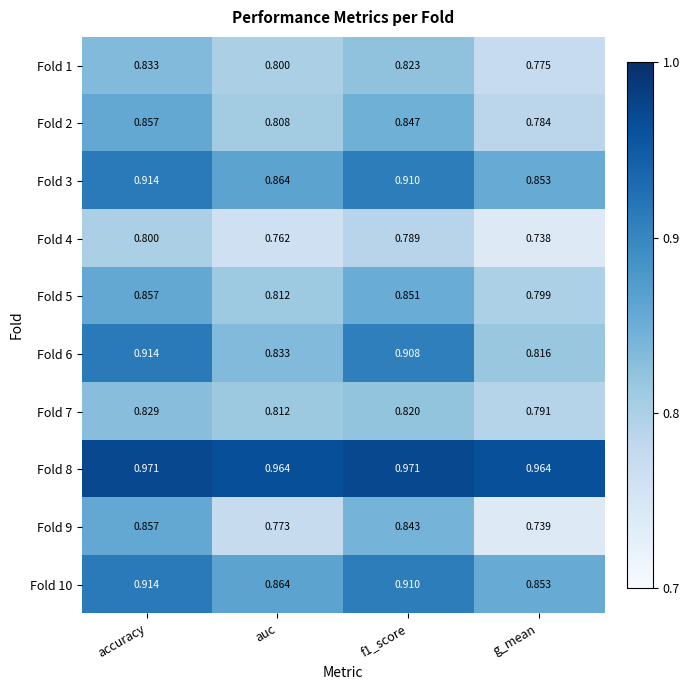

At which label is Fold 3 closest to 0?

g_mean